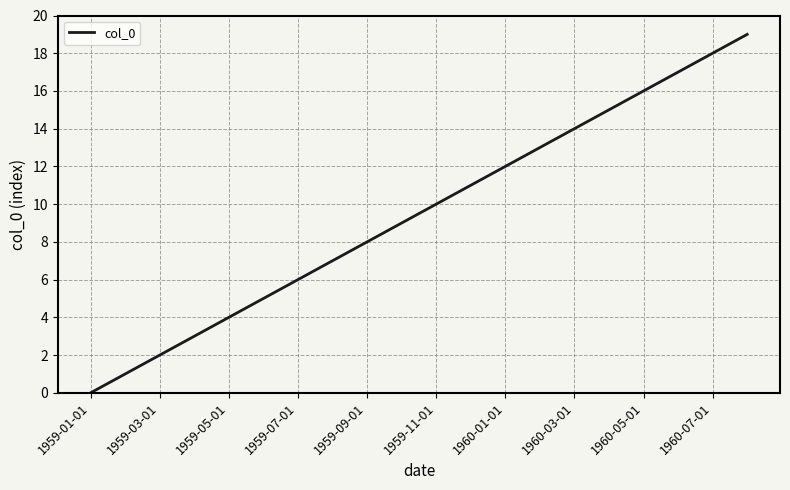

What is the difference between the maximum and minimum values?

19